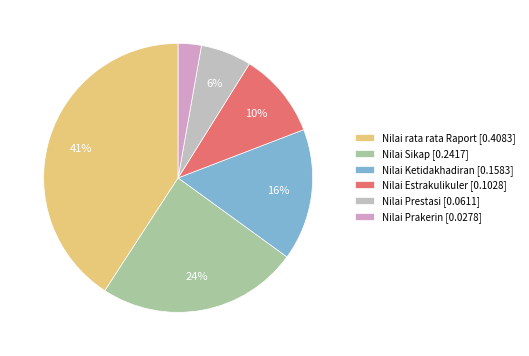

What portion of the pie excludes Nilai Prestasi?

93.9%